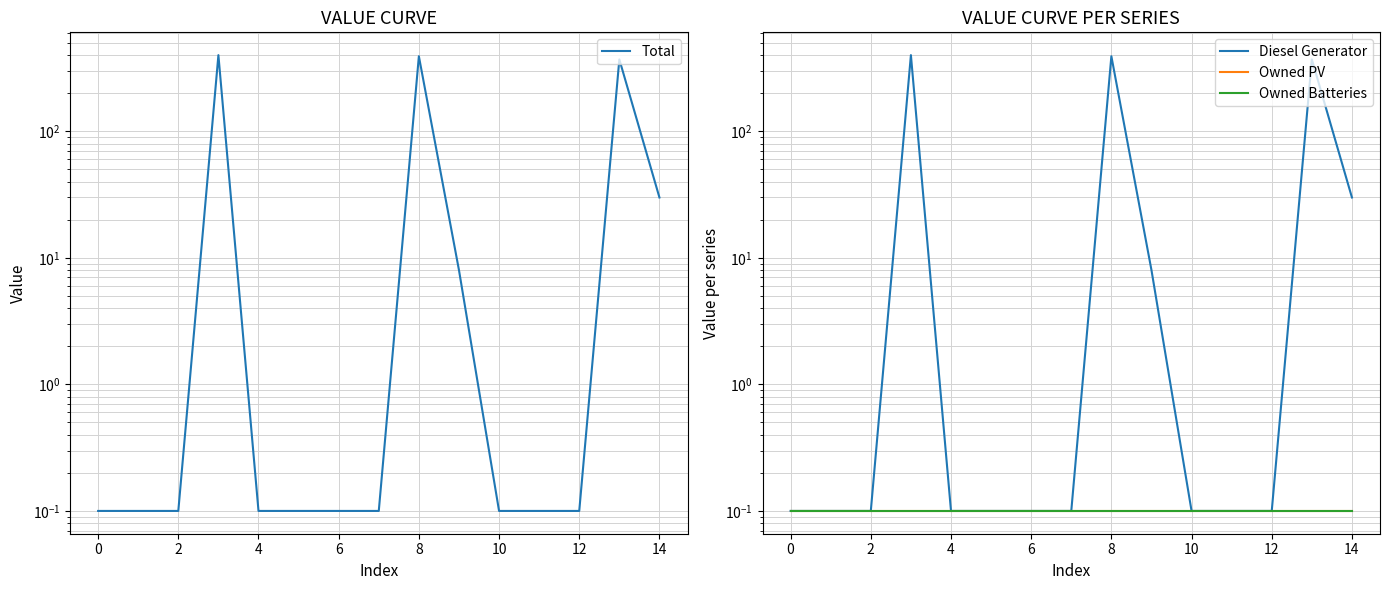

Which has a higher value, 12 or 10?

12